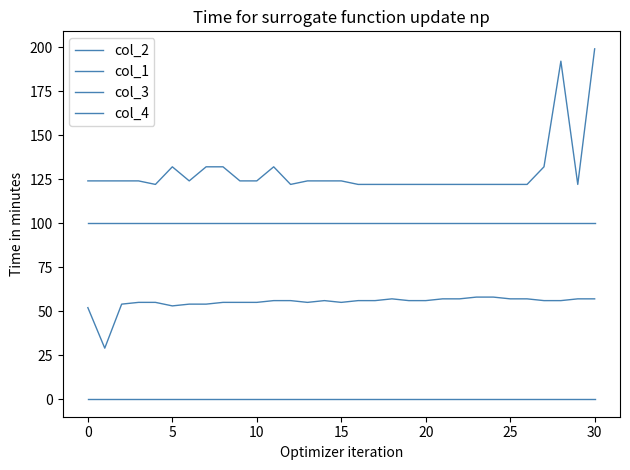

Count the number of categories in the chart.

31